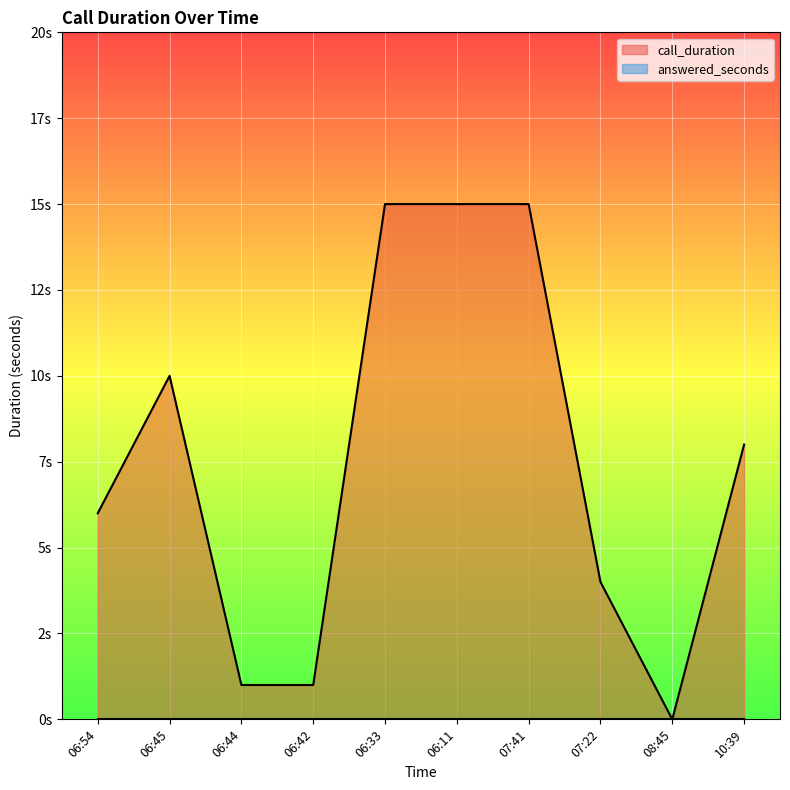

What is the sum of all values?

75